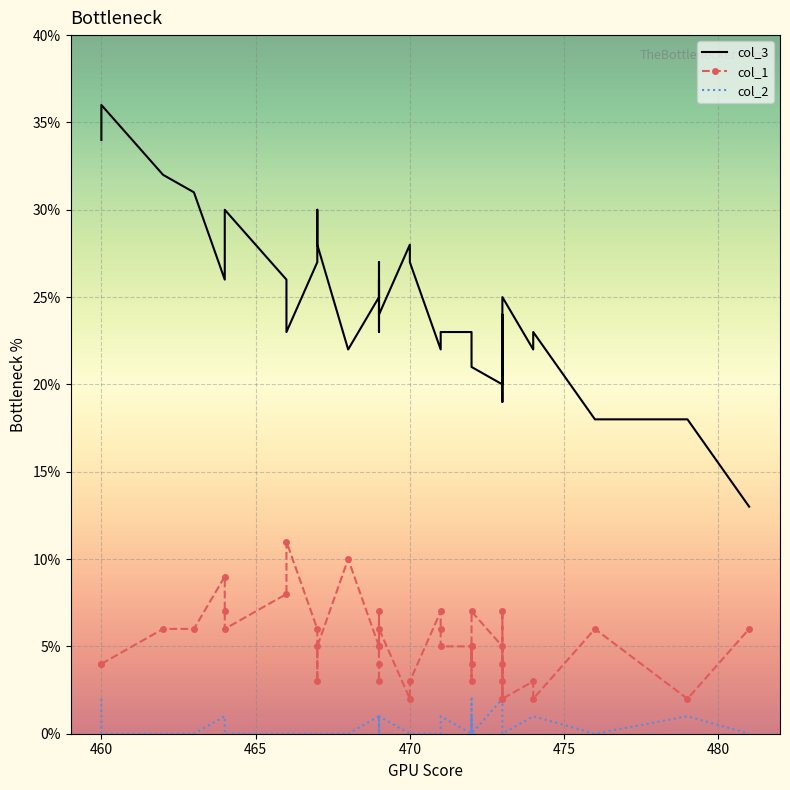

List the series in order of their peak value, highest first.

col_3, col_1, col_2